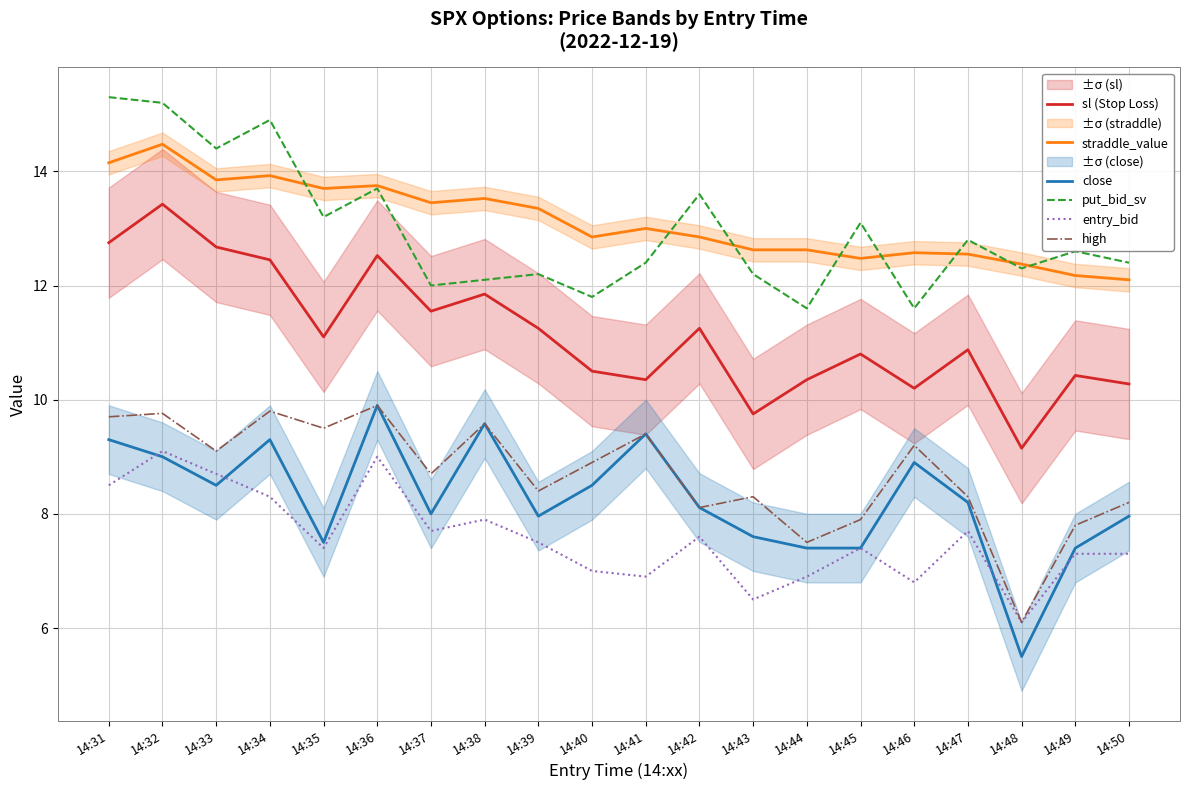

What is the value of the close point at the 12th from the left?

8.1